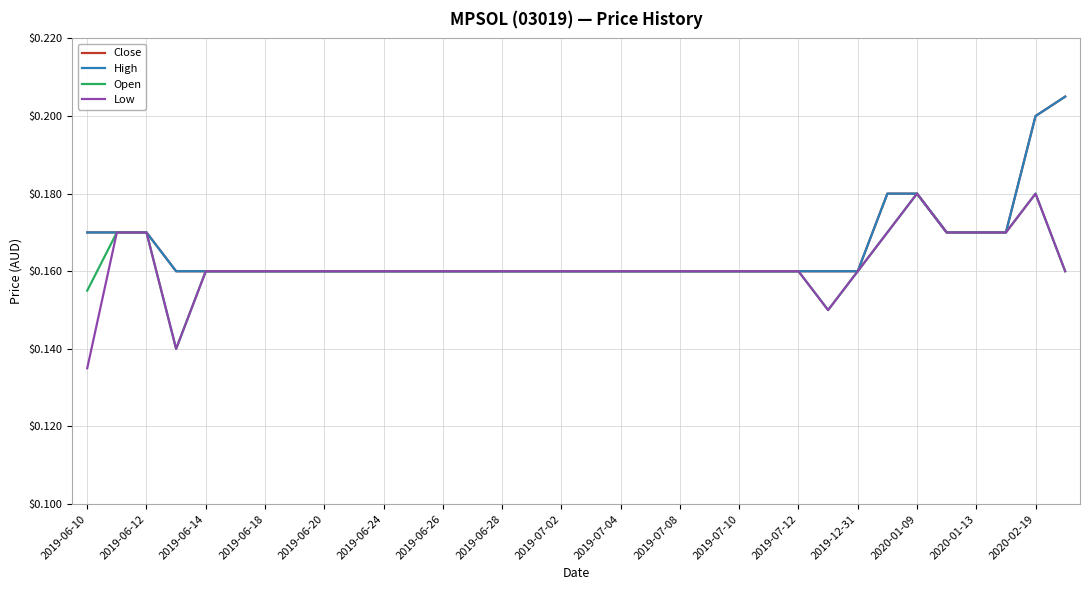

What is the greatest value displayed?

0.2